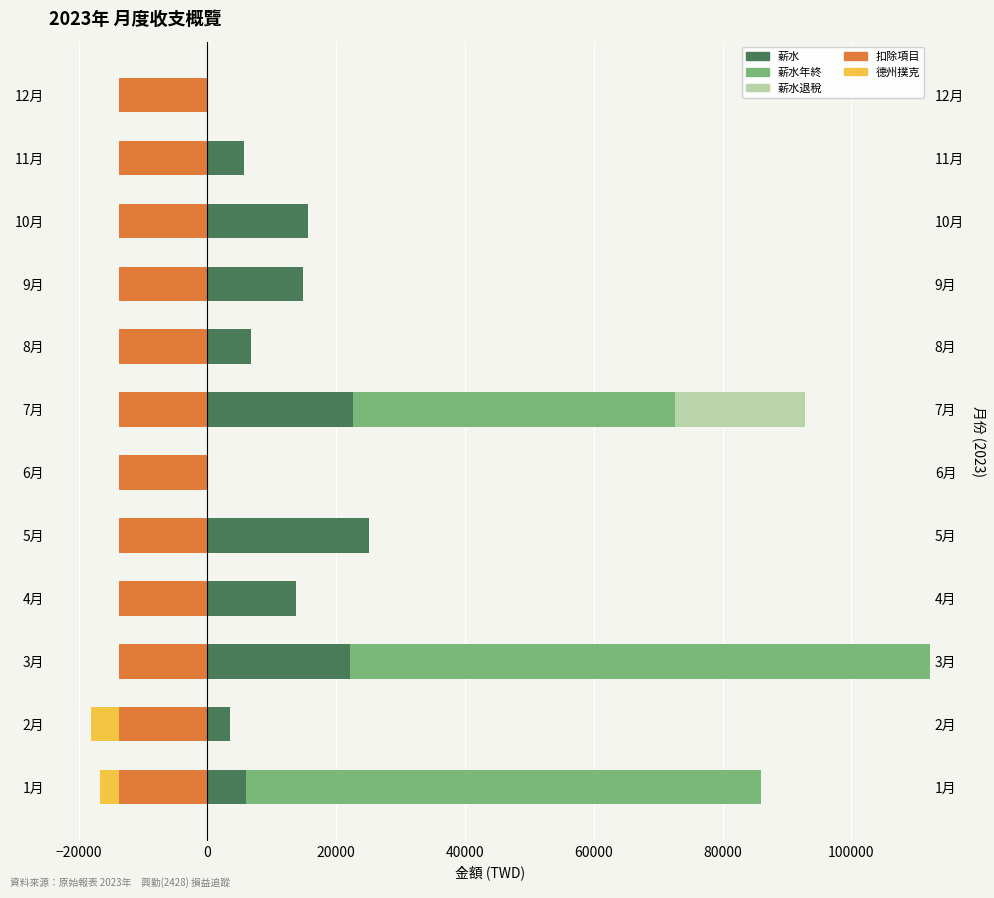

What is the greatest value displayed?

90000